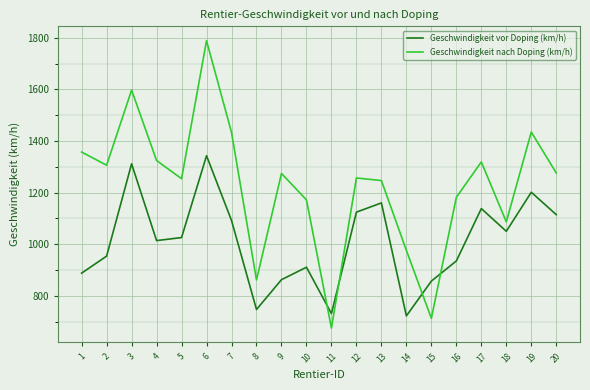

What is the approximate value of Geschwindigkeit vor Doping (km/h) at 16?

935.2